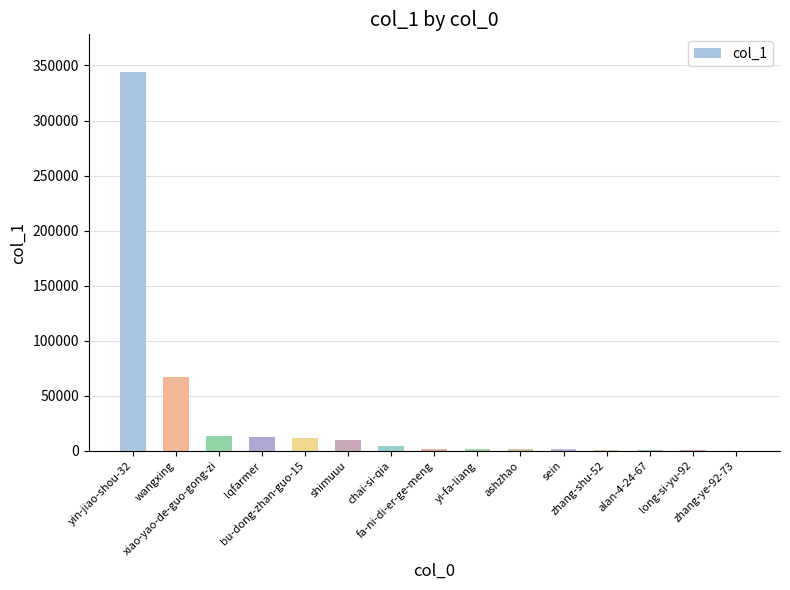

What is the sum of the values at sein and yin-jiao-shou-32?

345525